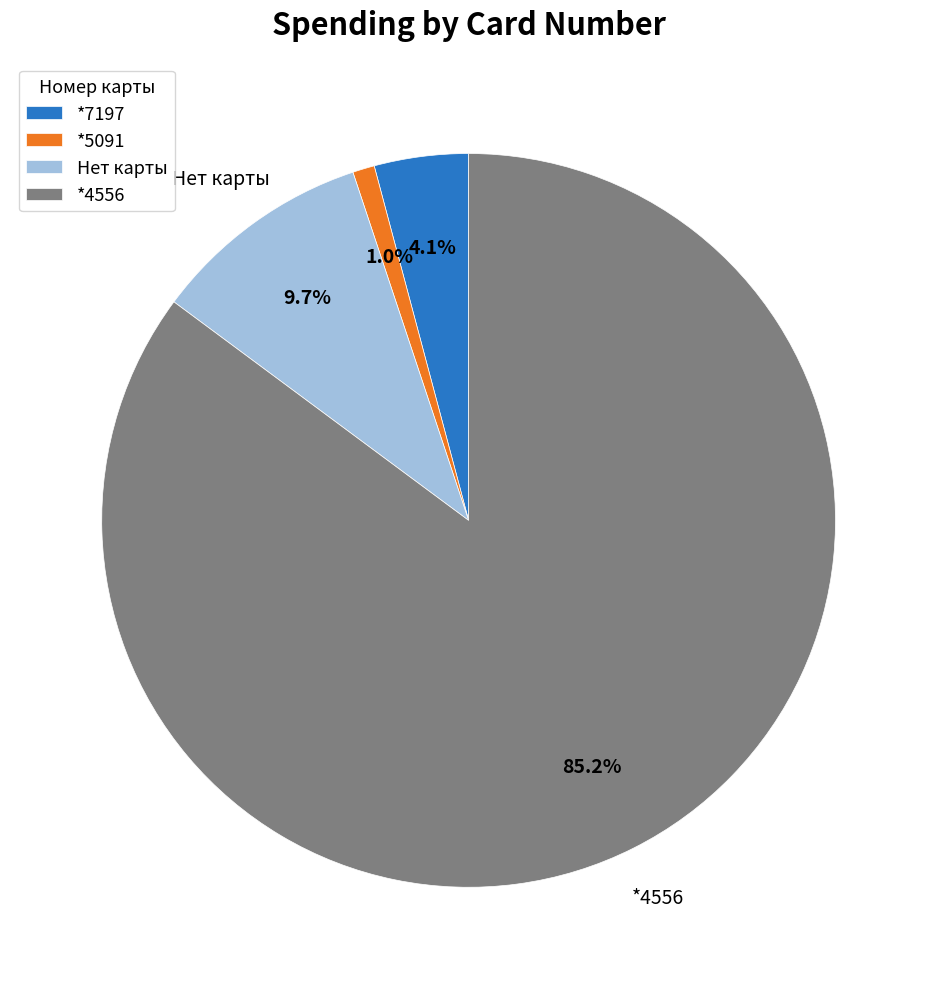

Does *4556 represent more than half of the total?

Yes